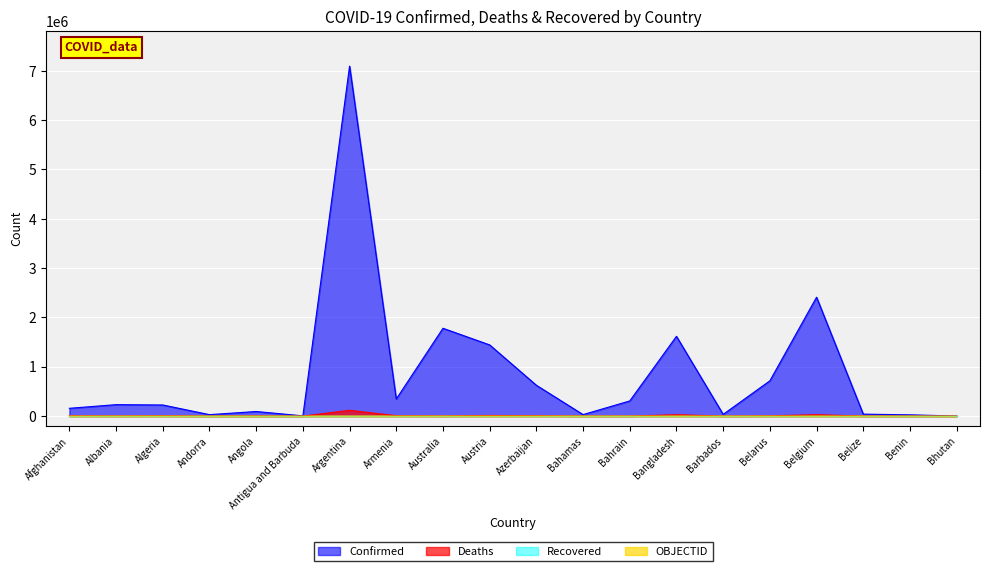

What is the total value across all series at Bangladesh?

1645876